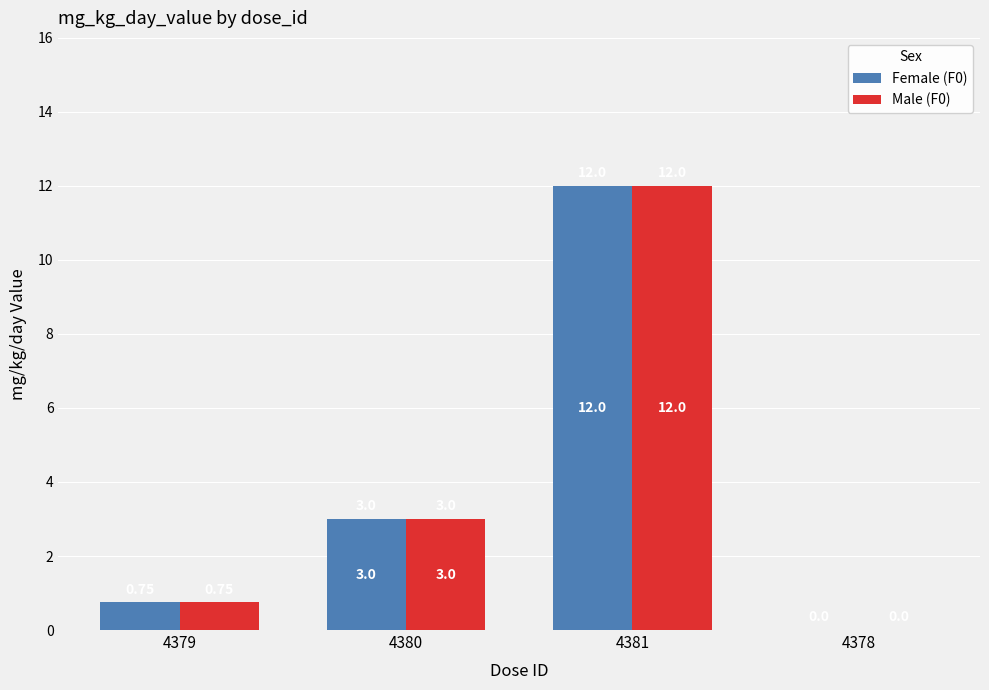

What is the maximum value for Male (F0)?

12.0